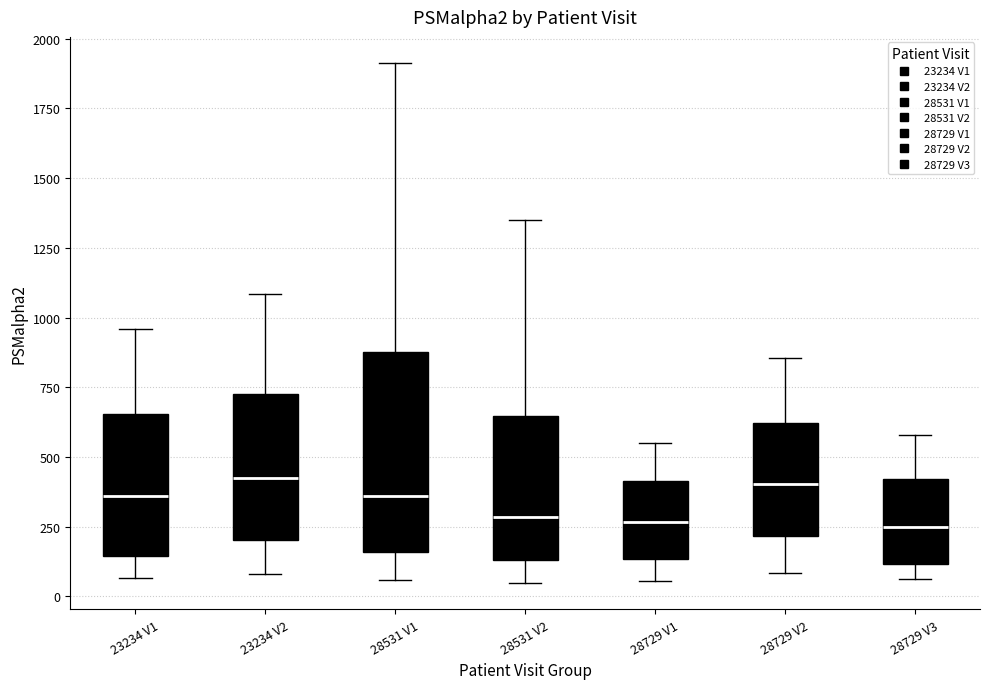

Which box is the tallest, from its lower edge to its upper edge?

28531 V1